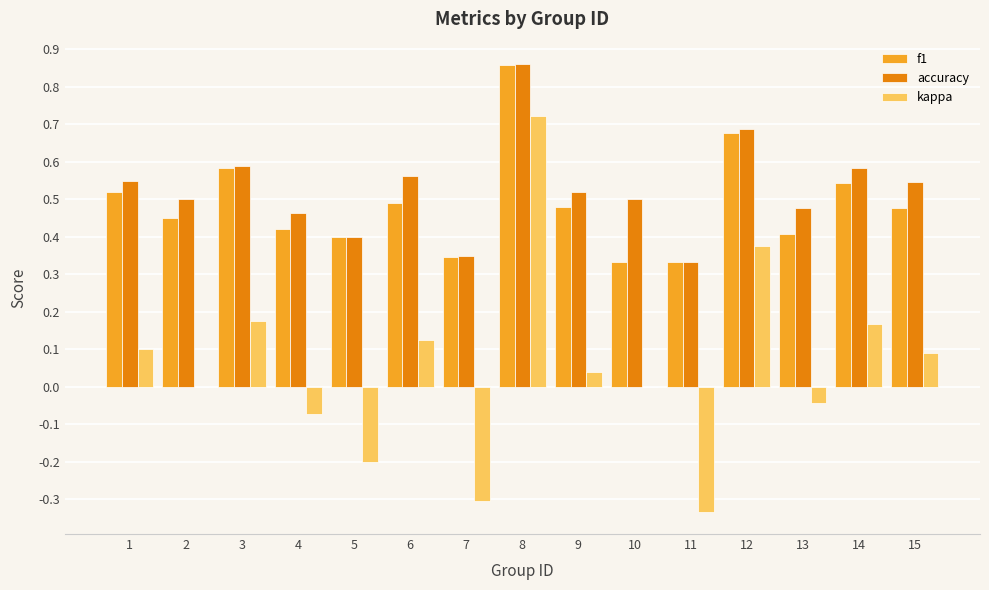

Which series changed the most between 13 and 15?

kappa